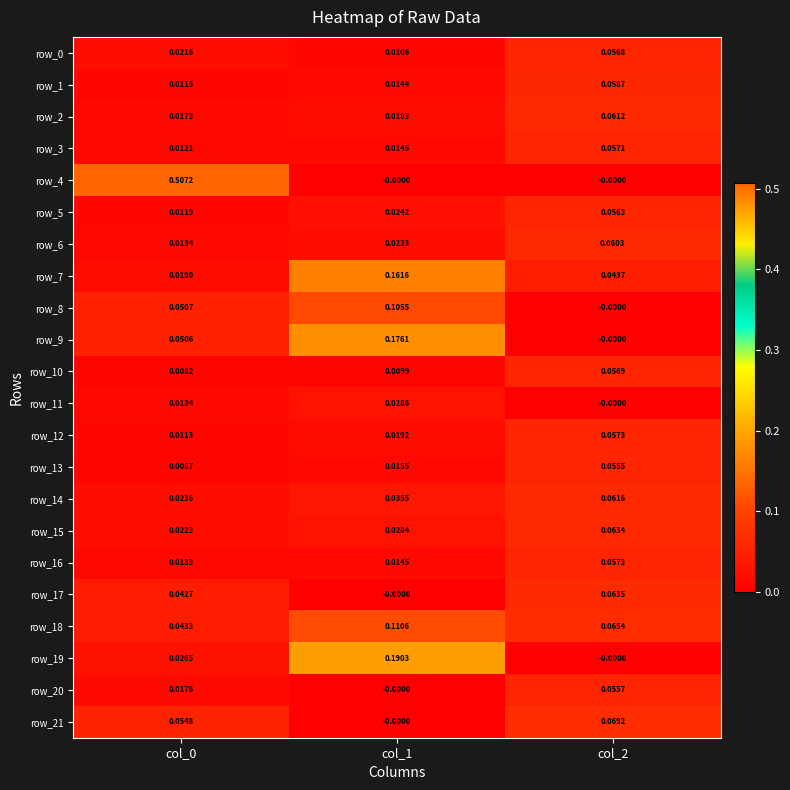

Is the value of row_13 at col_2 greater than the value of row_6 at col_0?

Yes